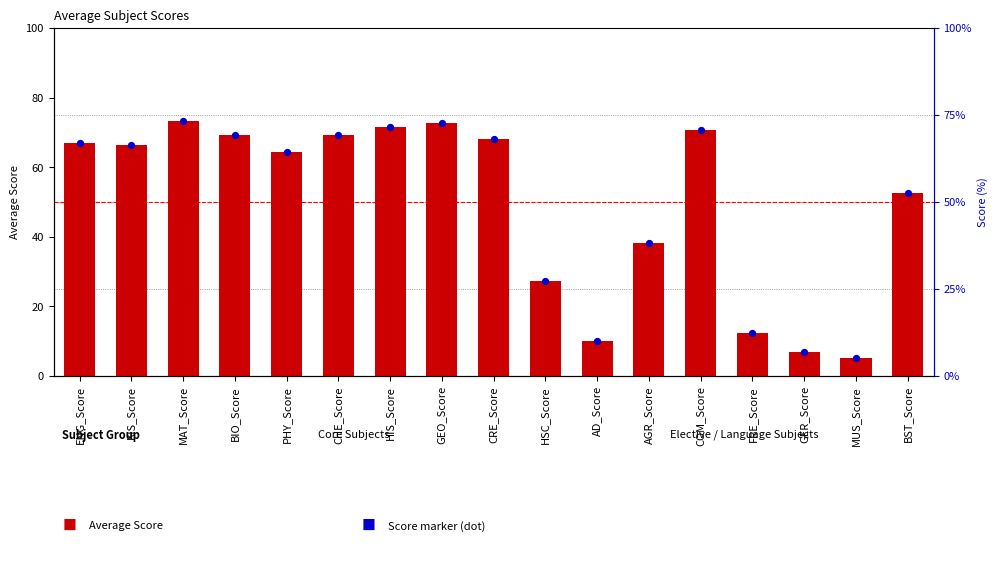

Is the value of Score marker at MUS_Score greater than the value of Average Score at CRE_Score?

No